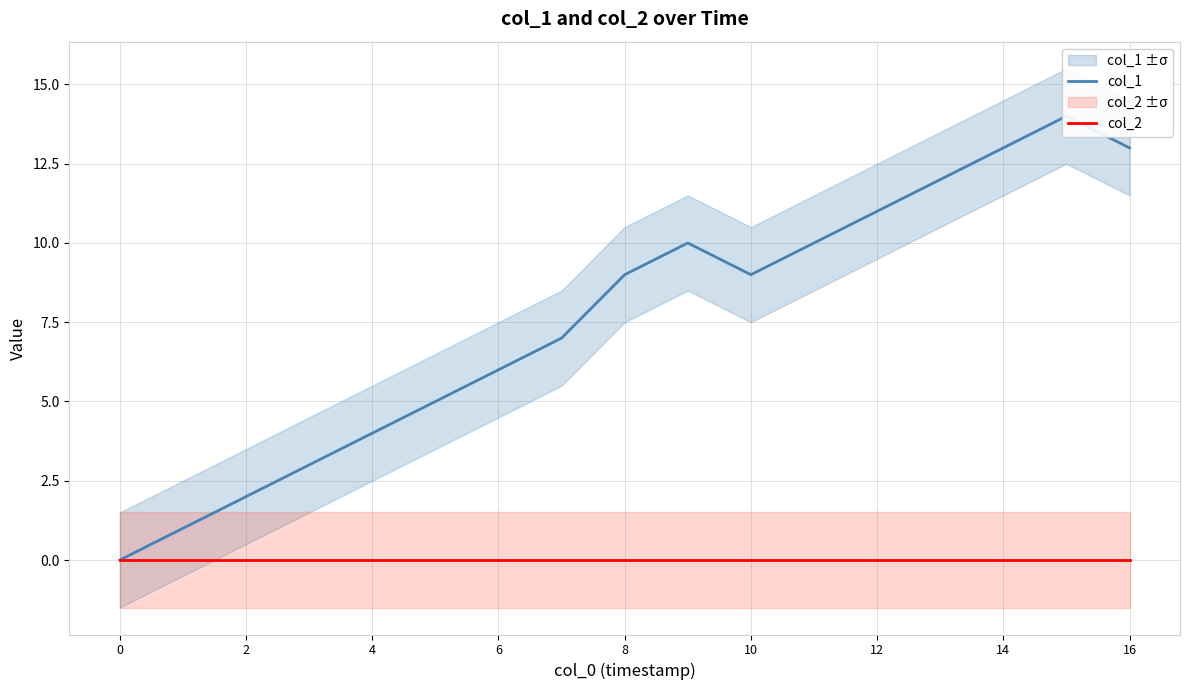

In col_1, how many points are lower than both neighbors (excluding endpoints)?

1